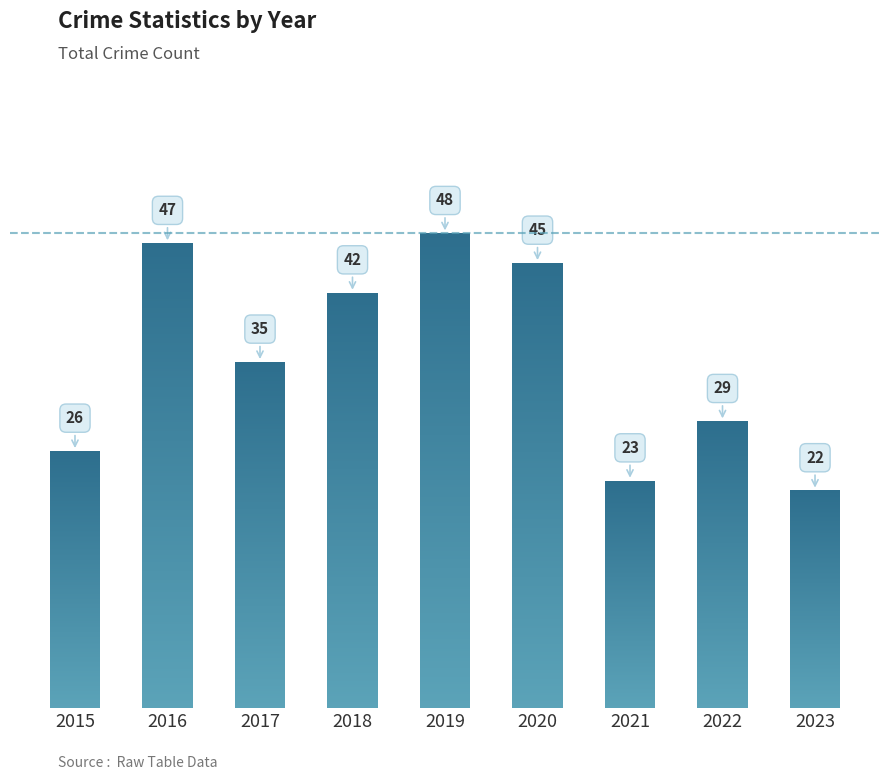

How many data points are less than 35?

4